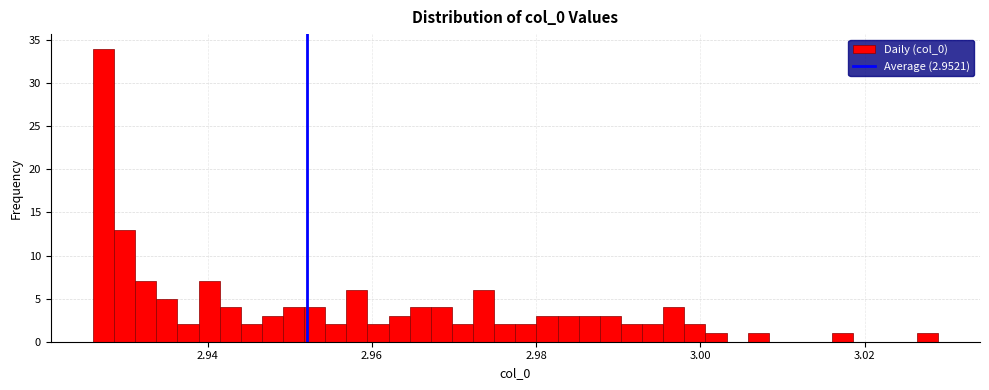

Around what value on the x-axis is the tallest bar? Give the approximate position of its centre, as read against the axis.

2.928